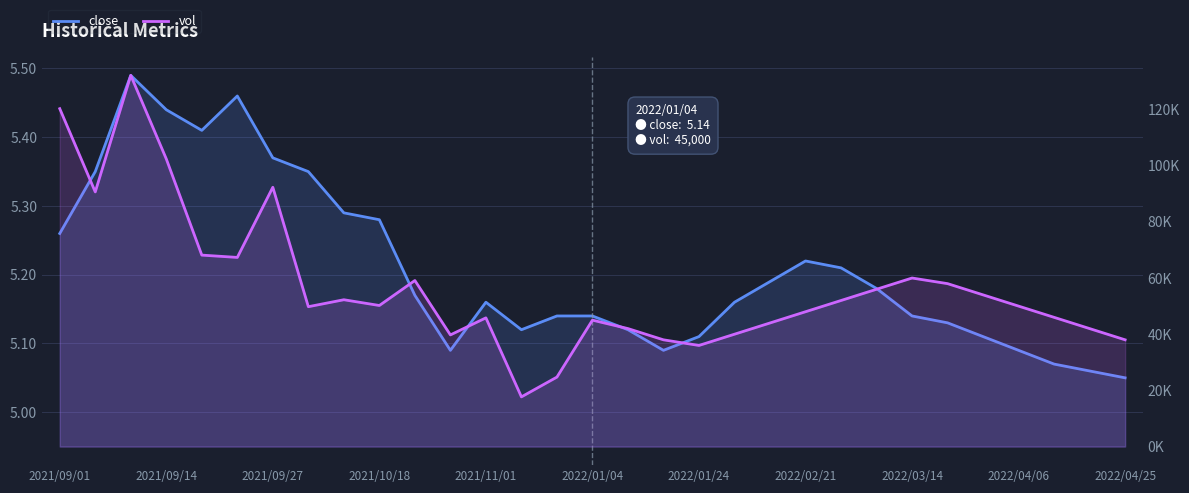

What position from the right is 25?

6